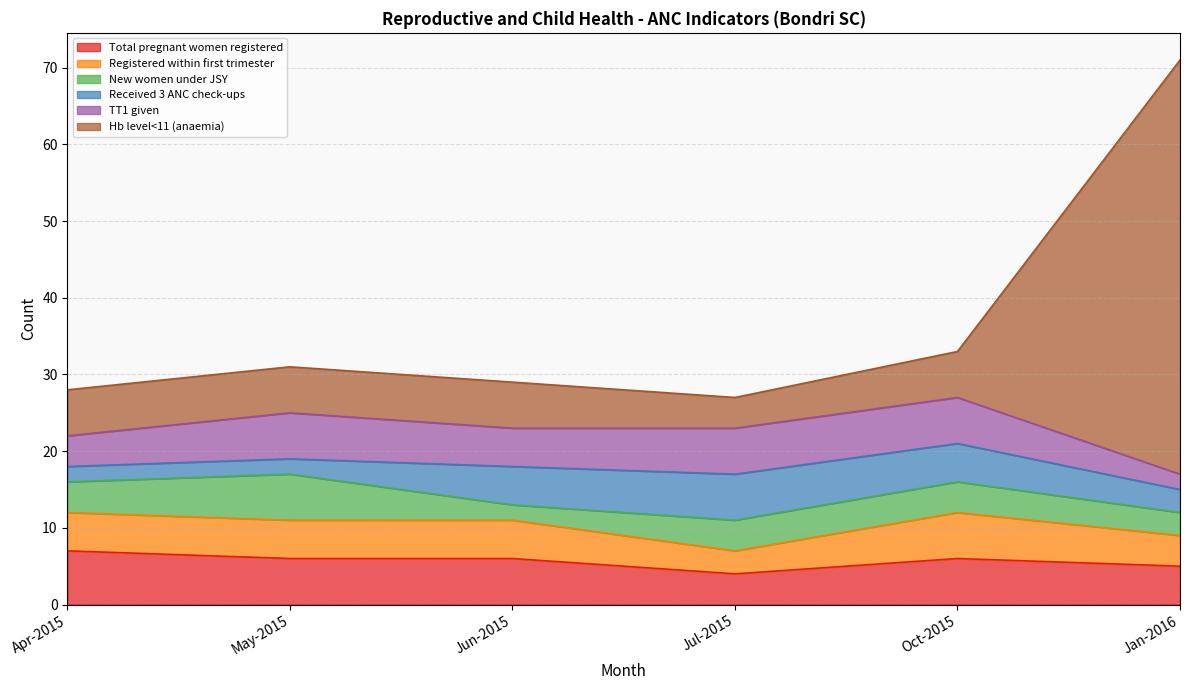

The Hb level<11 (anaemia) series shows 4 at Oct-2015. True or false?

False